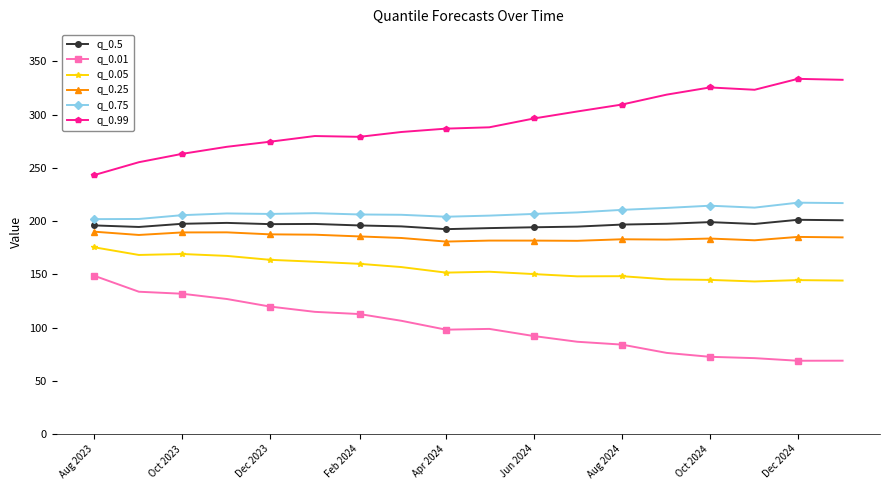

What is the value of the q_0.01 point at the 11th from the left?

92.0